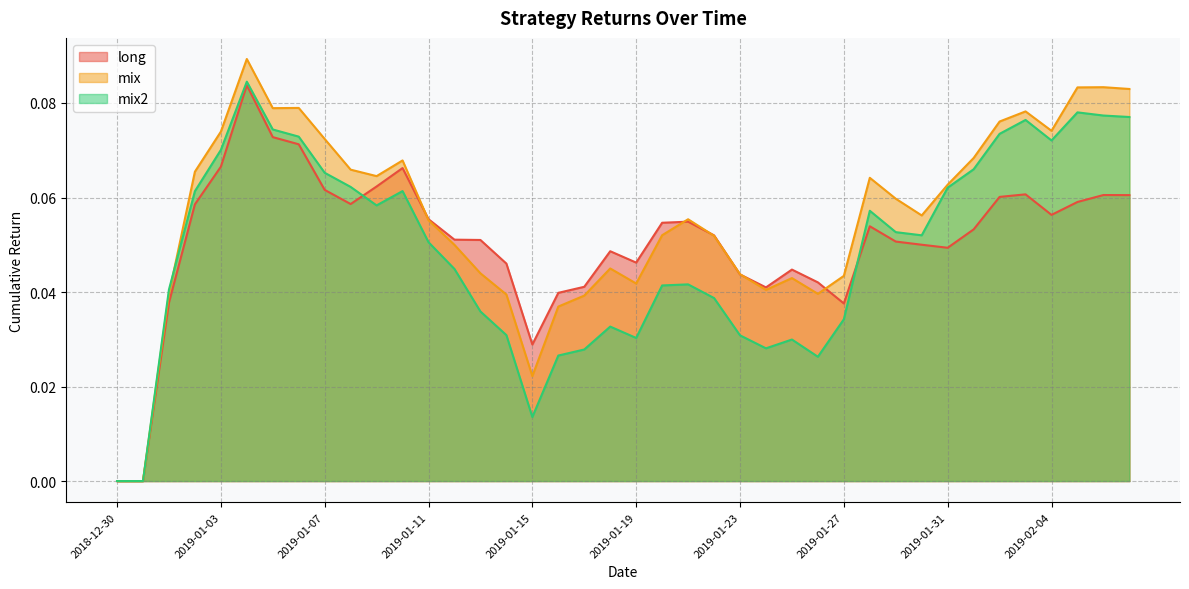

List the series in order of their overall mean, highest first.

mix, long, mix2